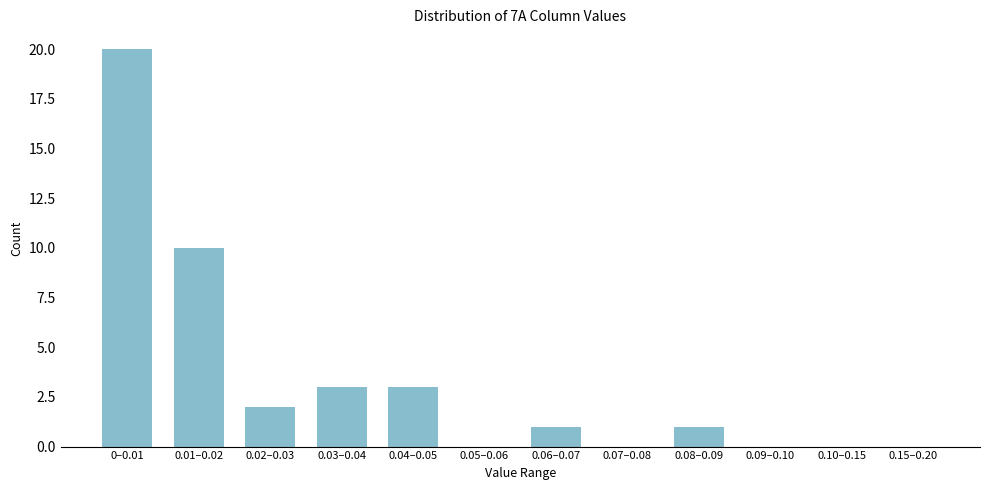

Reading left to right, transcribe all the data shown in this chart.

0–0.01=20	0.01–0.02=10	0.02–0.03=2	0.03–0.04=3	0.04–0.05=3	0.05–0.06=0	0.06–0.07=1	0.07–0.08=0	0.08–0.09=1	0.09–0.10=0	0.10–0.15=0	0.15–0.20=0